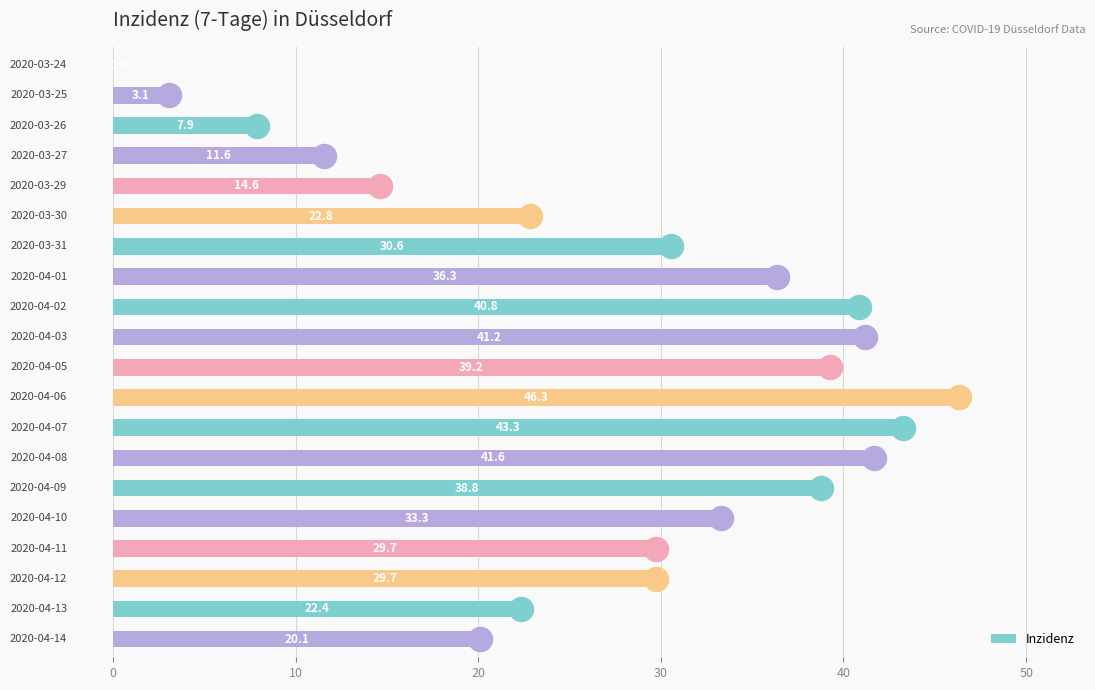

What is the sum of all Inzidenz values?

553.3